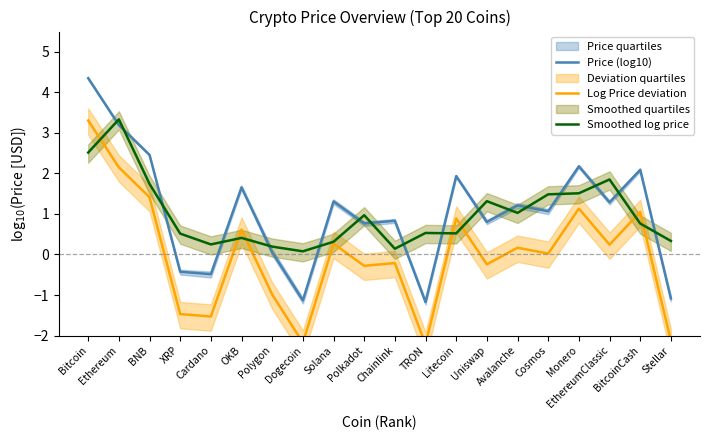

Which series has the largest total across all categories?

Price (log10)